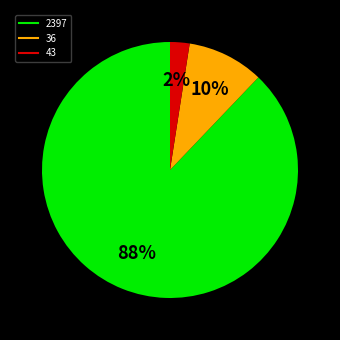

Which has a higher value, 36 or 43?

36